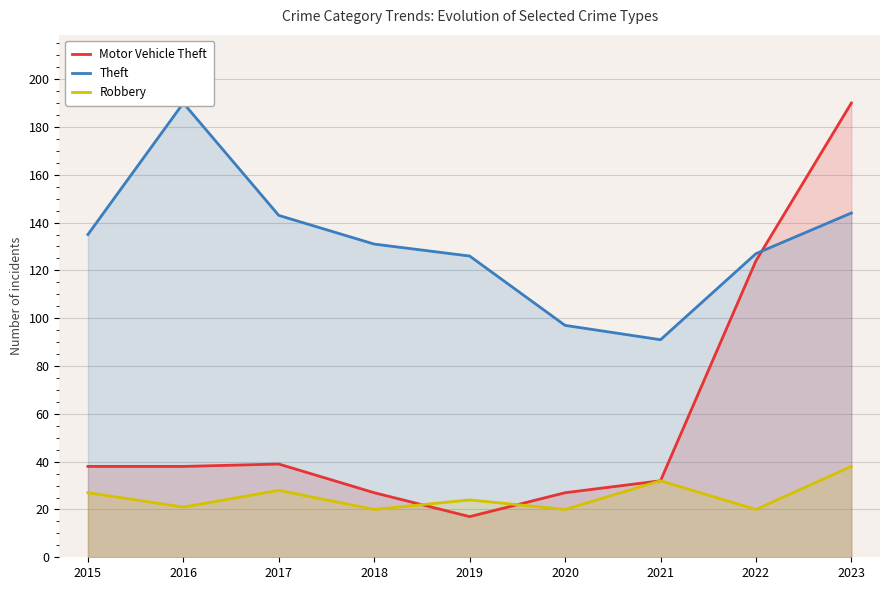

What is the value of the Motor Vehicle Theft point at the 2nd from the left?

38